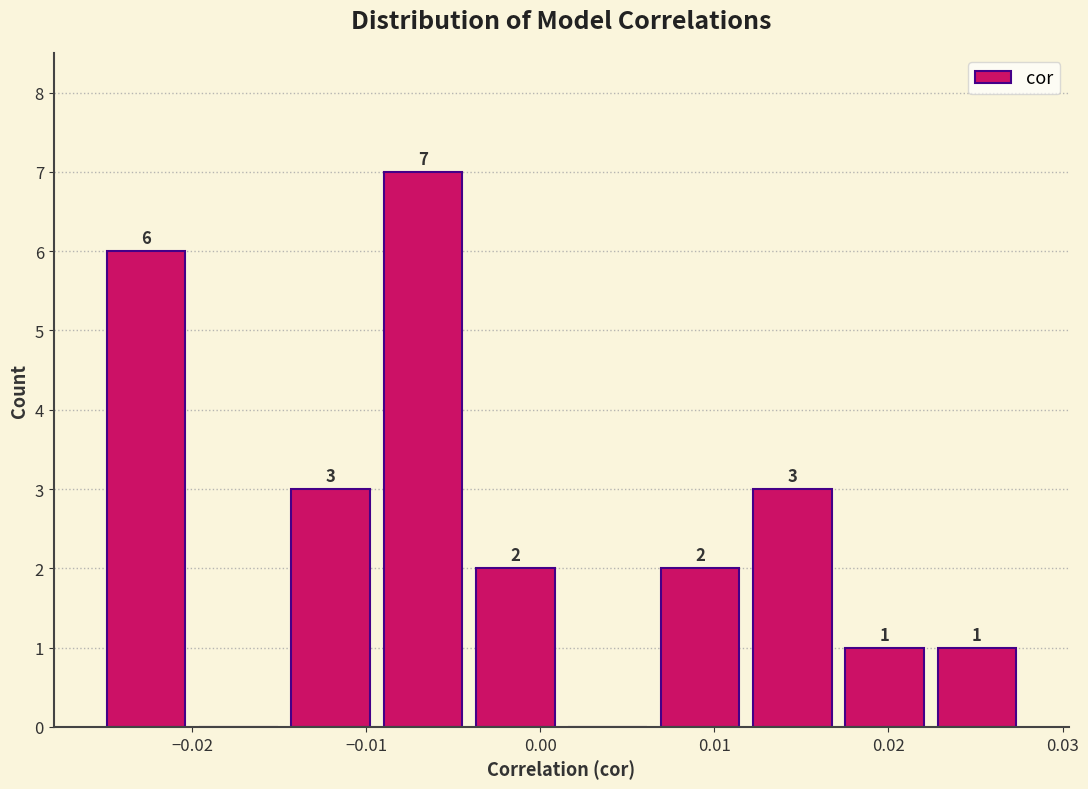

Over which range of the x-axis is the bar tallest?

-0.009 to -0.004